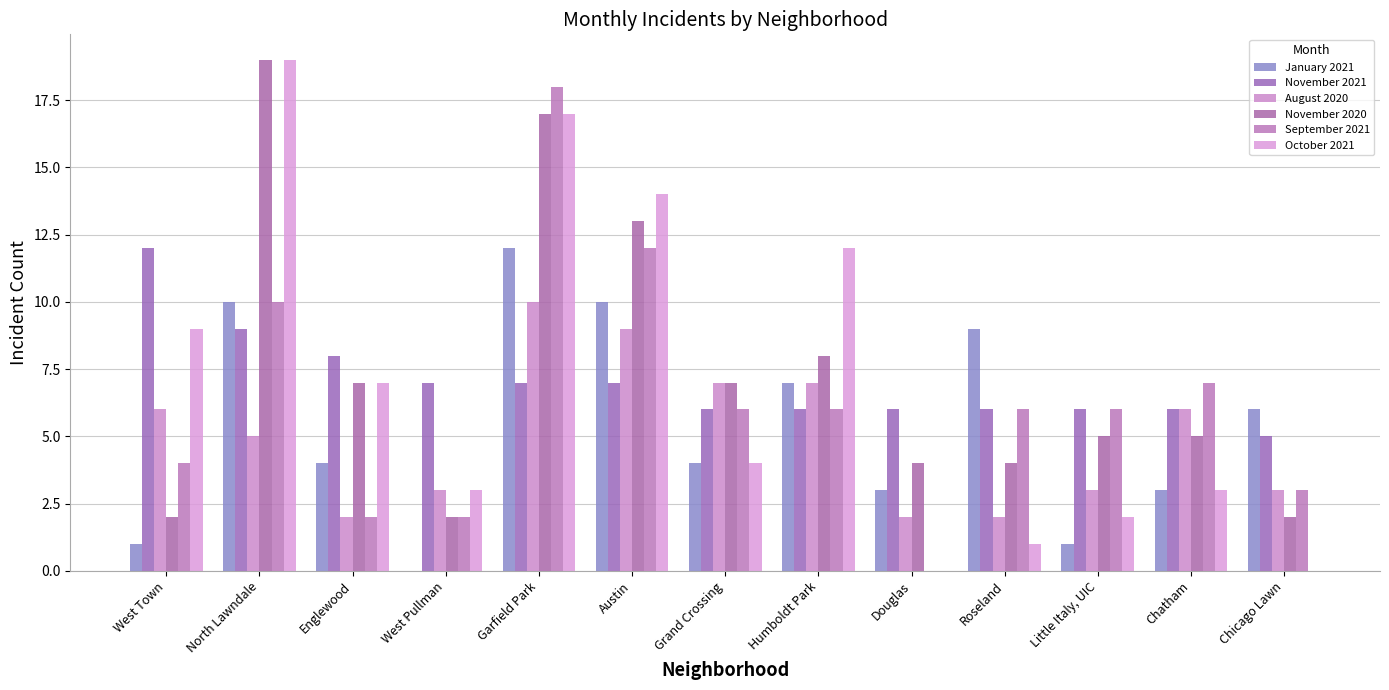

What are all the series names shown in the legend?

January 2021, November 2021, August 2020, November 2020, September 2021, October 2021